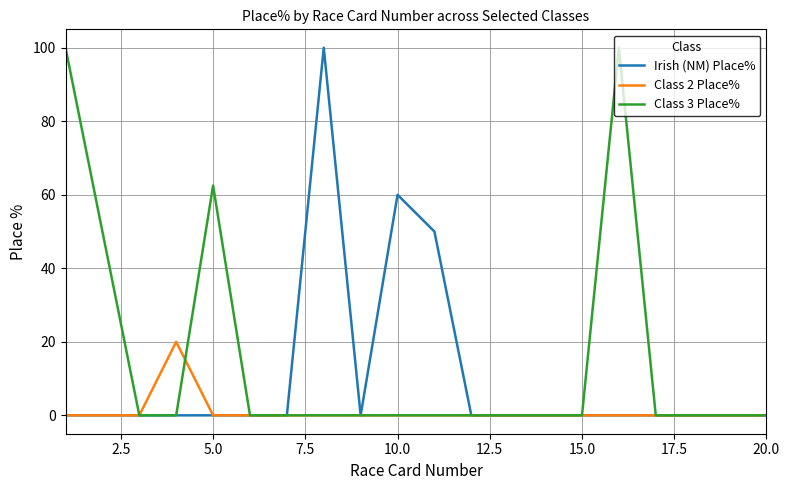

What is the maximum value for Irish (NM) Place%?

100.0